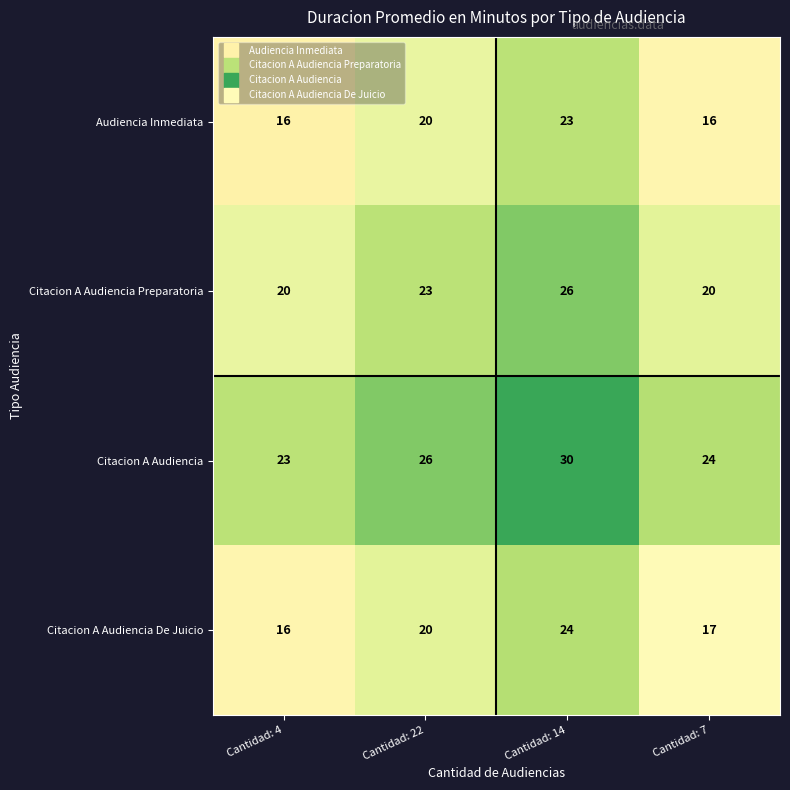

Which series has the widest spread of values?

Citacion A Audiencia De Juicio